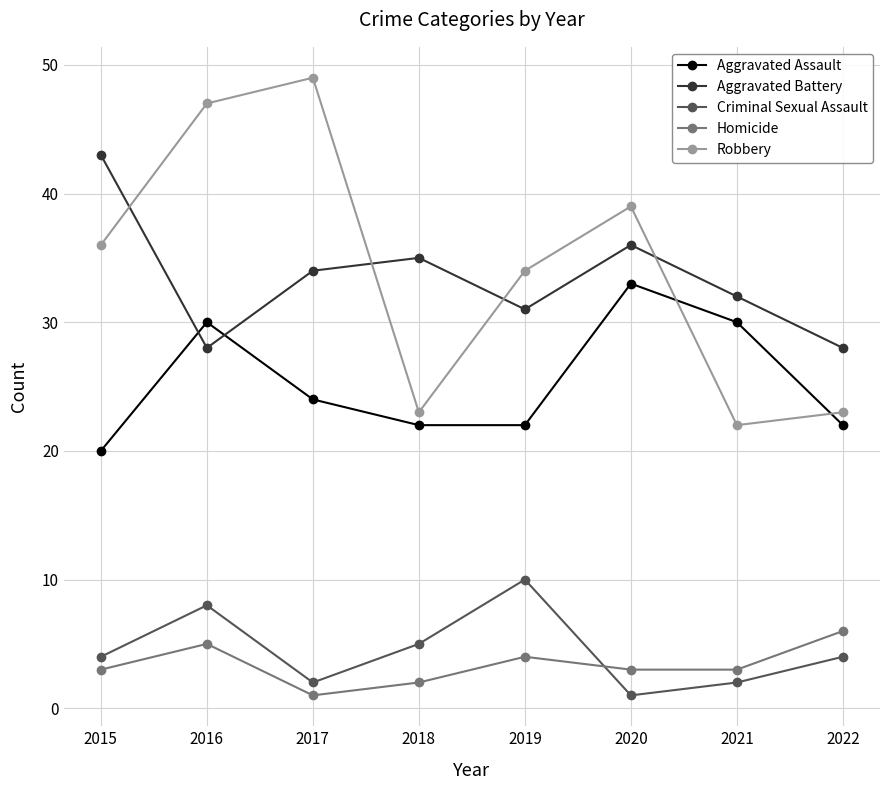

Which category has the lowest value in the Homicide series?

2017